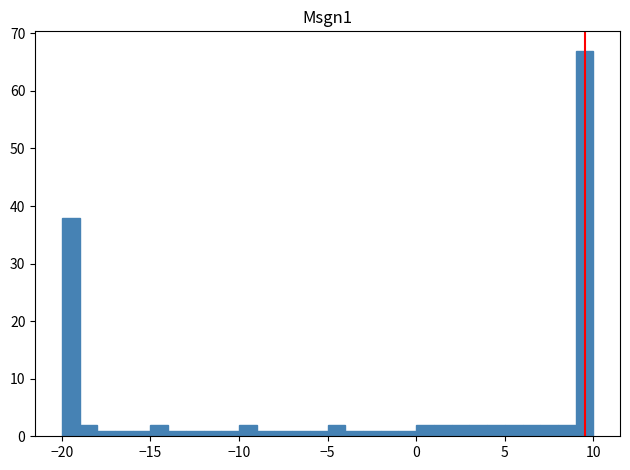

Read against the x-axis, roughly where is the centre of the tallest bar?

9.5